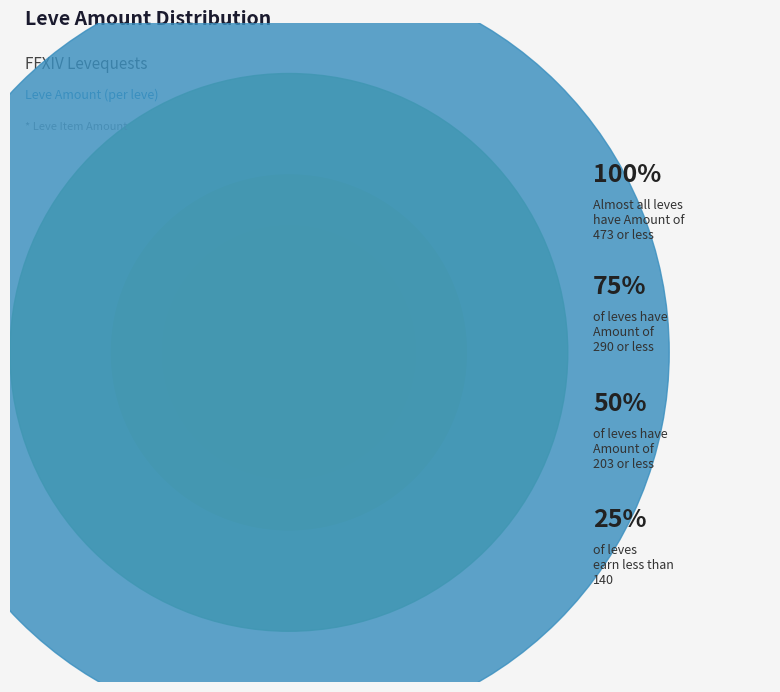

Is there a majority slice in this chart?

No